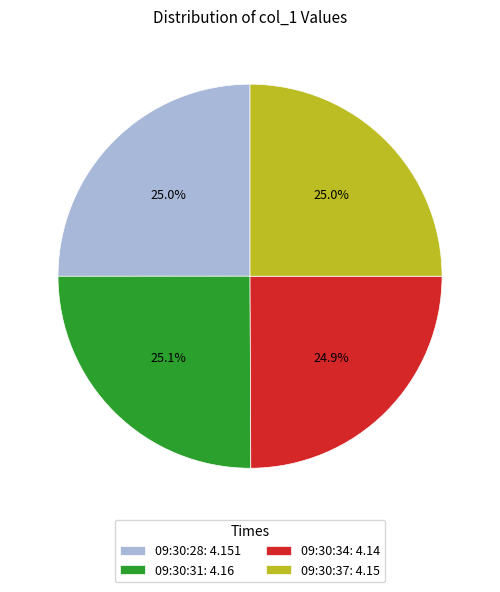

Is there a majority slice in this chart?

No